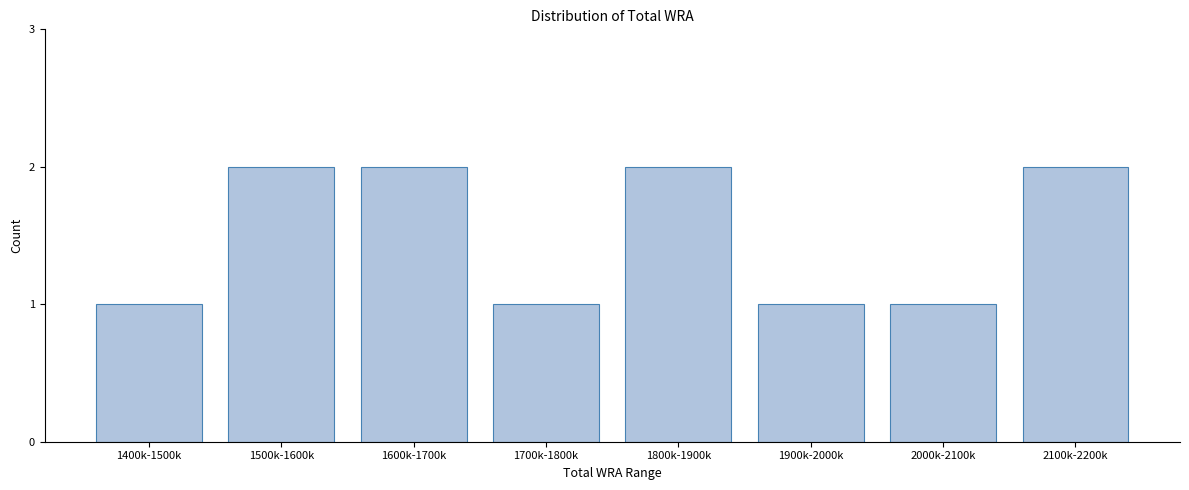

Reading right to left, list all the values displayed in this chart.

2	1	1	2	1	2	2	1